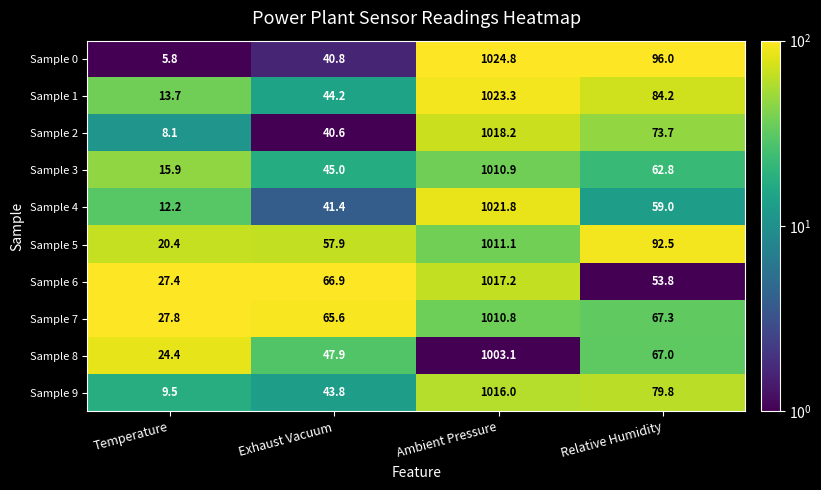

How many data points does each series have?

4